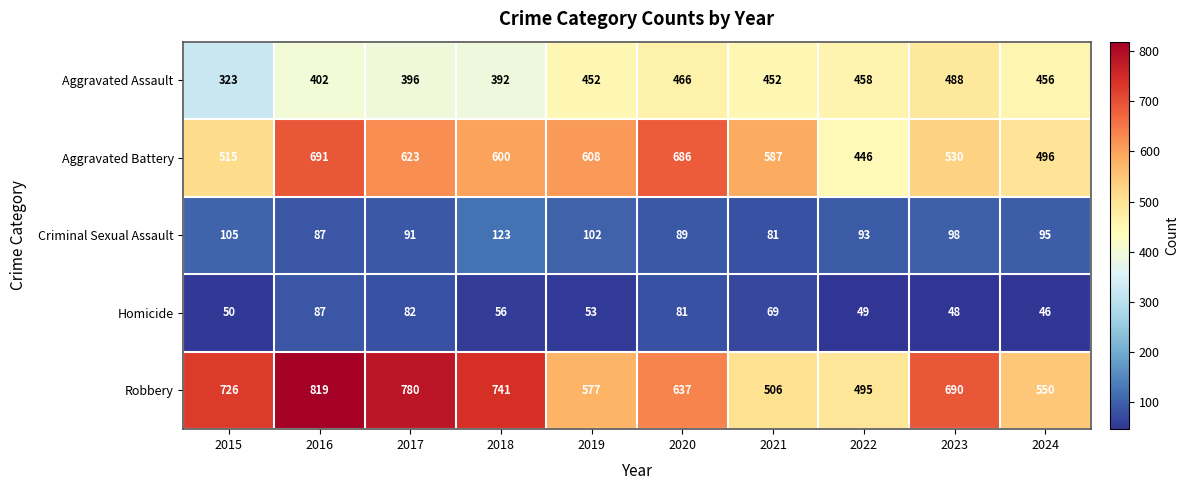

What is the maximum value shown in the chart?

819